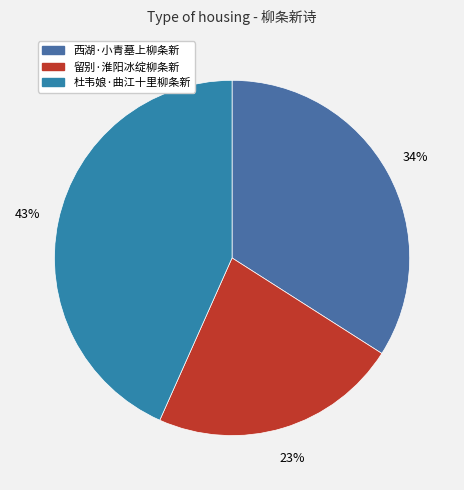

Which slice is the largest?

杜韦娘·曲江十里柳条新